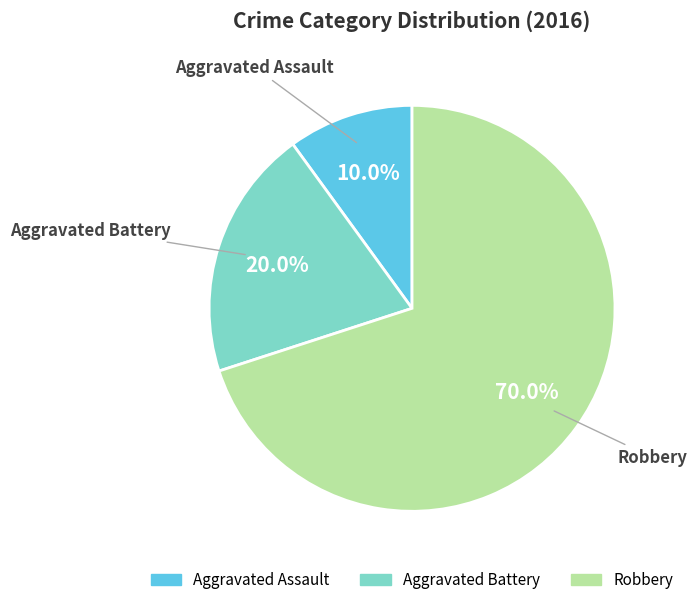

Count the number of slices in the pie.

3